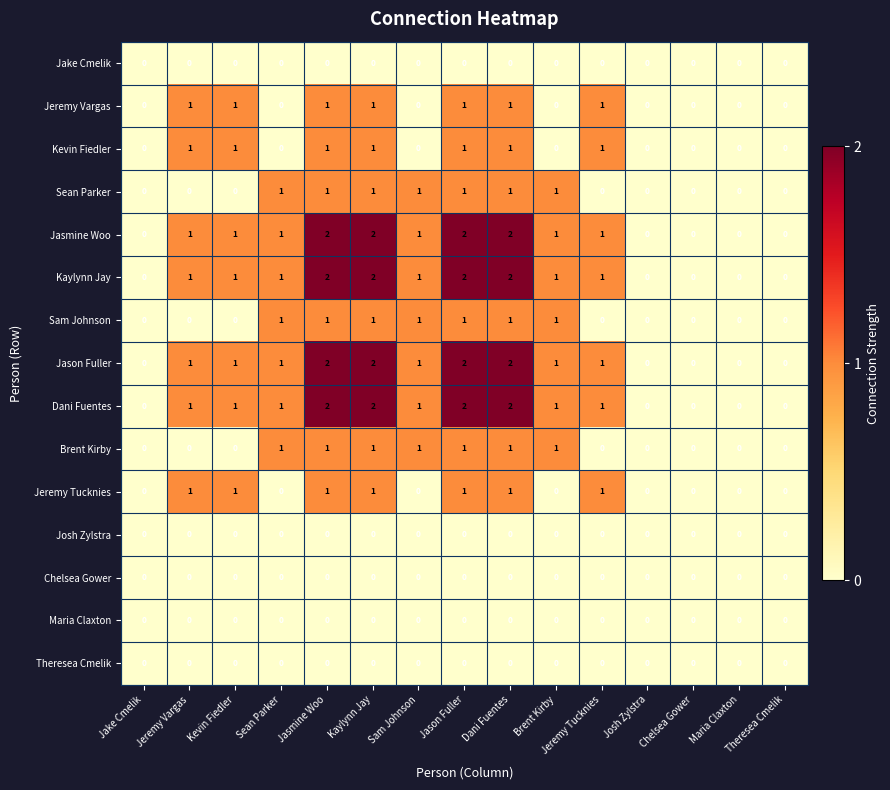

What is the total value across all series at Kevin Fiedler?

7